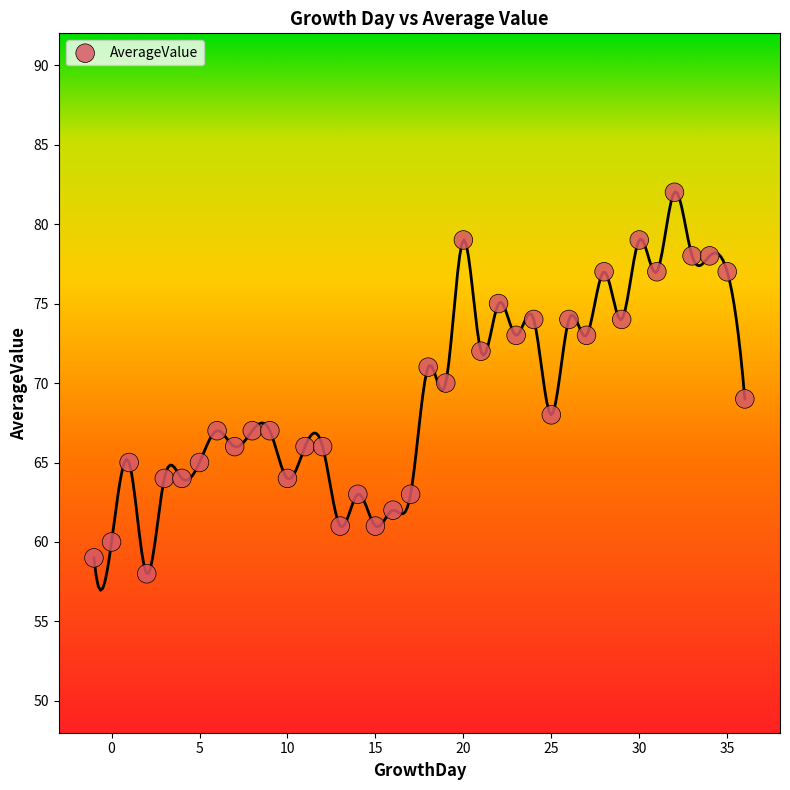

What is the range of X values (max minus min)?

37